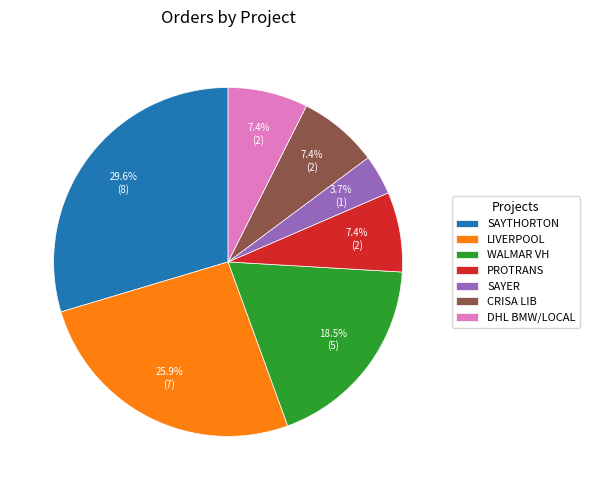

Between SAYTHORTON and PROTRANS, which is larger?

SAYTHORTON